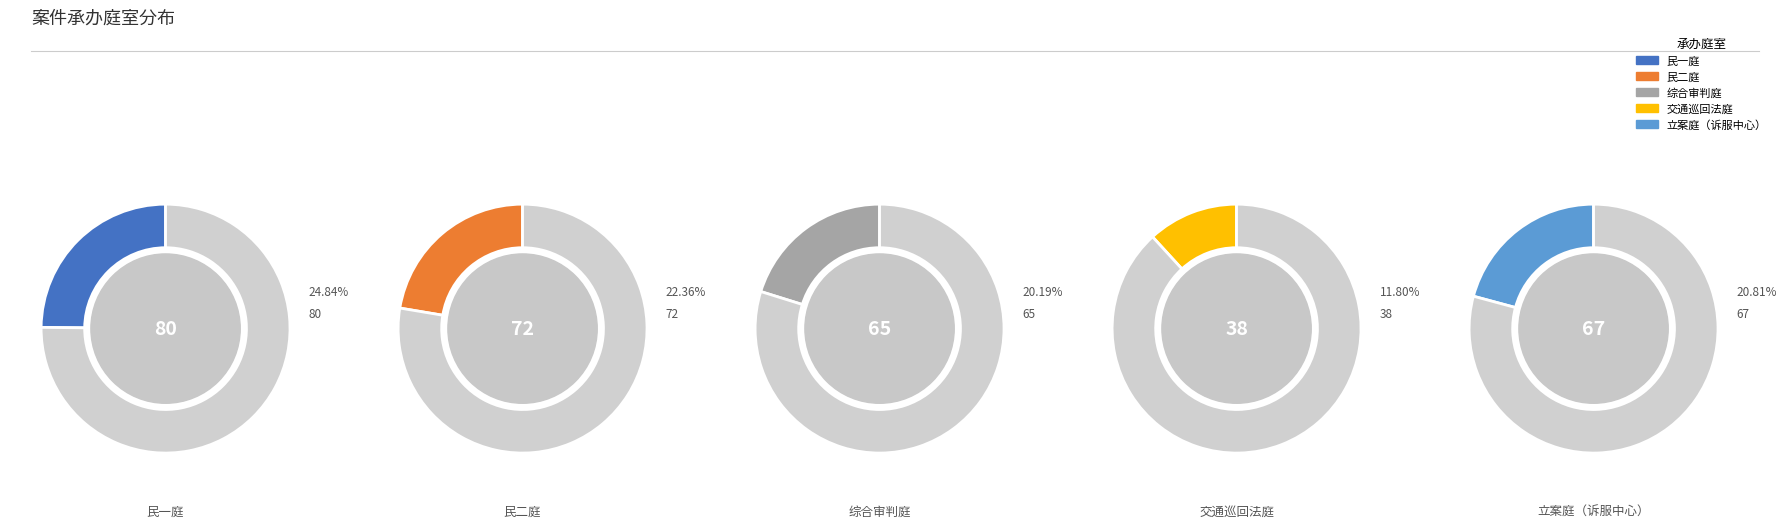

What is the ratio of the value at 民二庭 to the value at 交通巡回法庭?

1.9